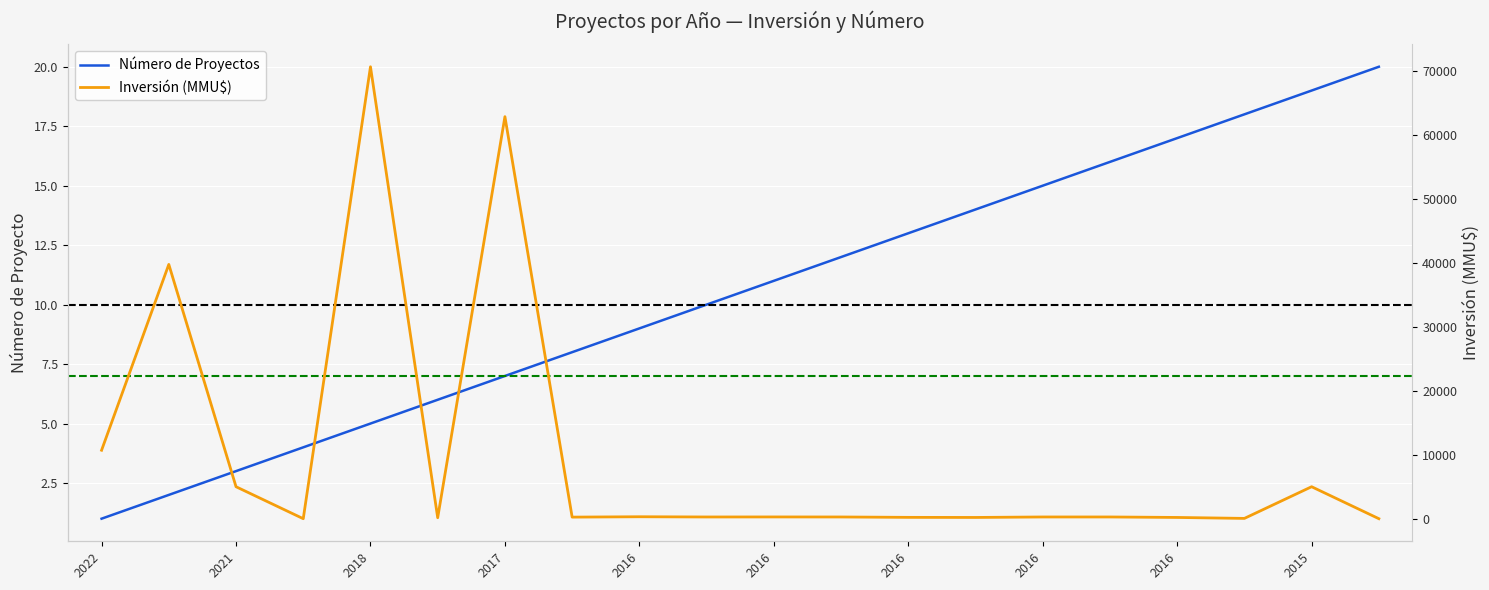

Is this an area chart (filled region under the line)?

No